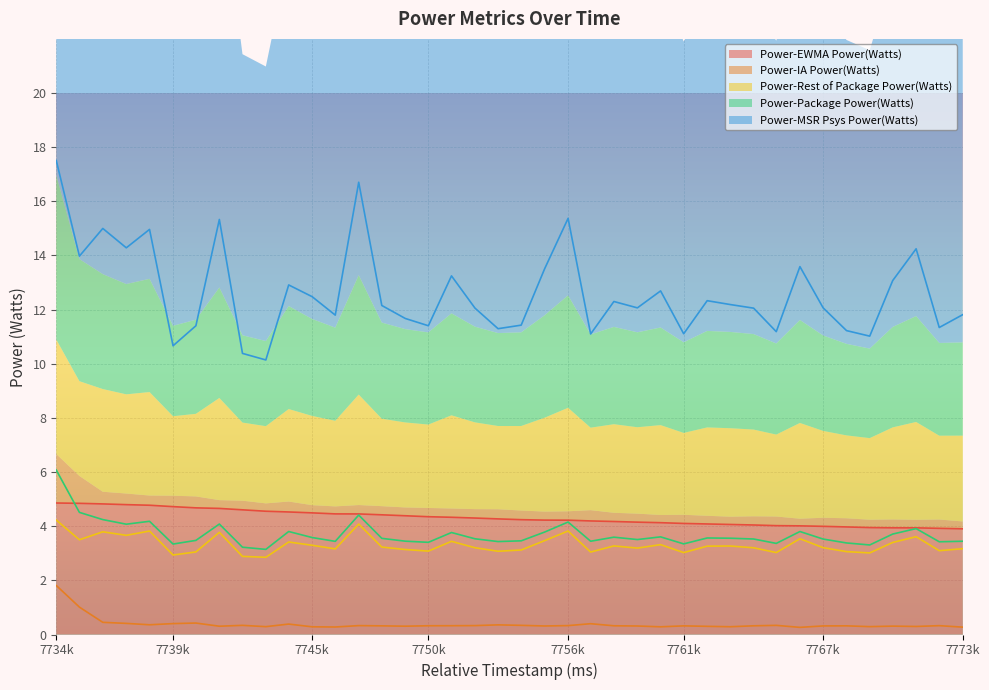

How many lines are shown in the chart?

5